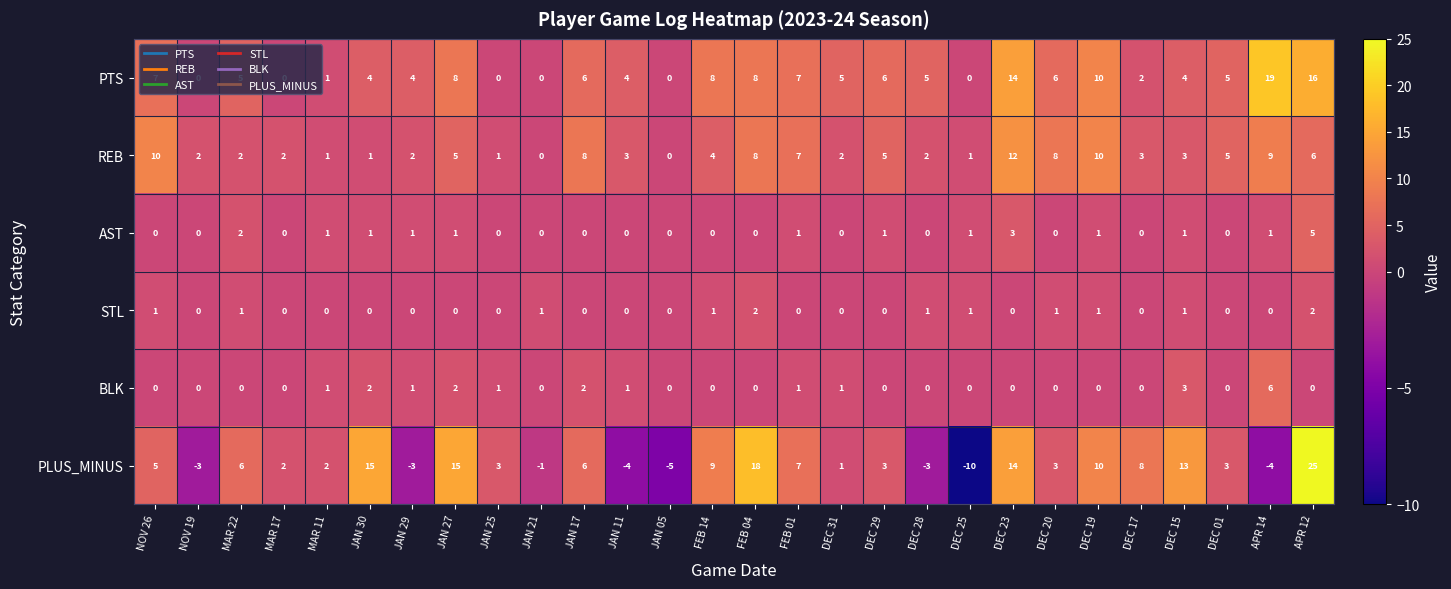

Which series has the largest range (max minus min)?

PLUS_MINUS